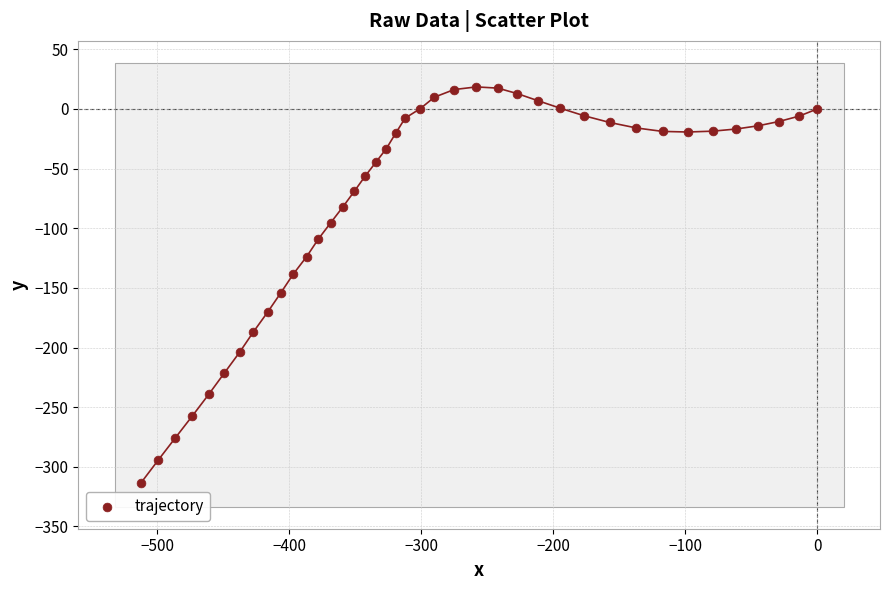

What is the range of X values (max minus min)?

512.2